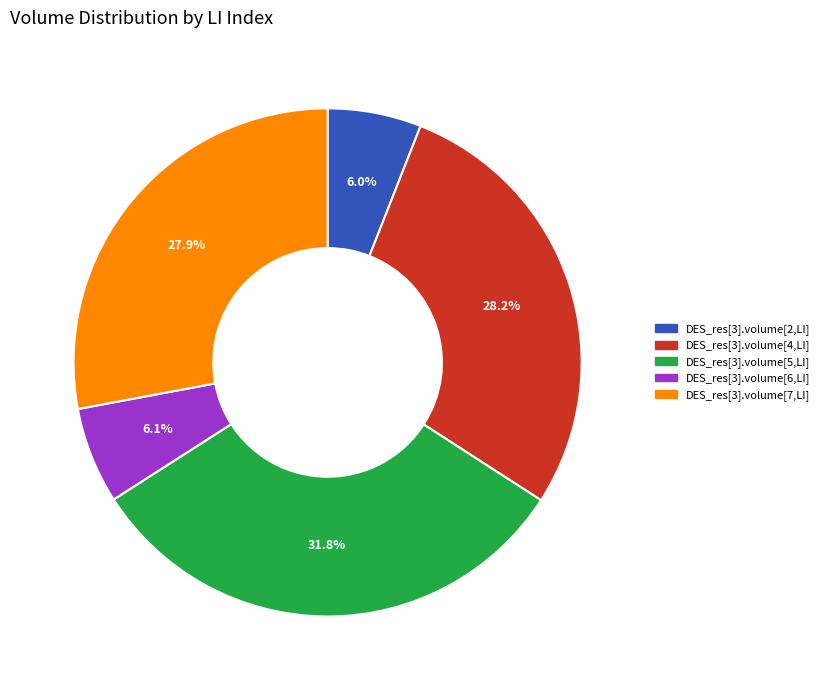

To the nearest percent, what percentage of the pie is DES_res[3].volume[7,LI]?

28%